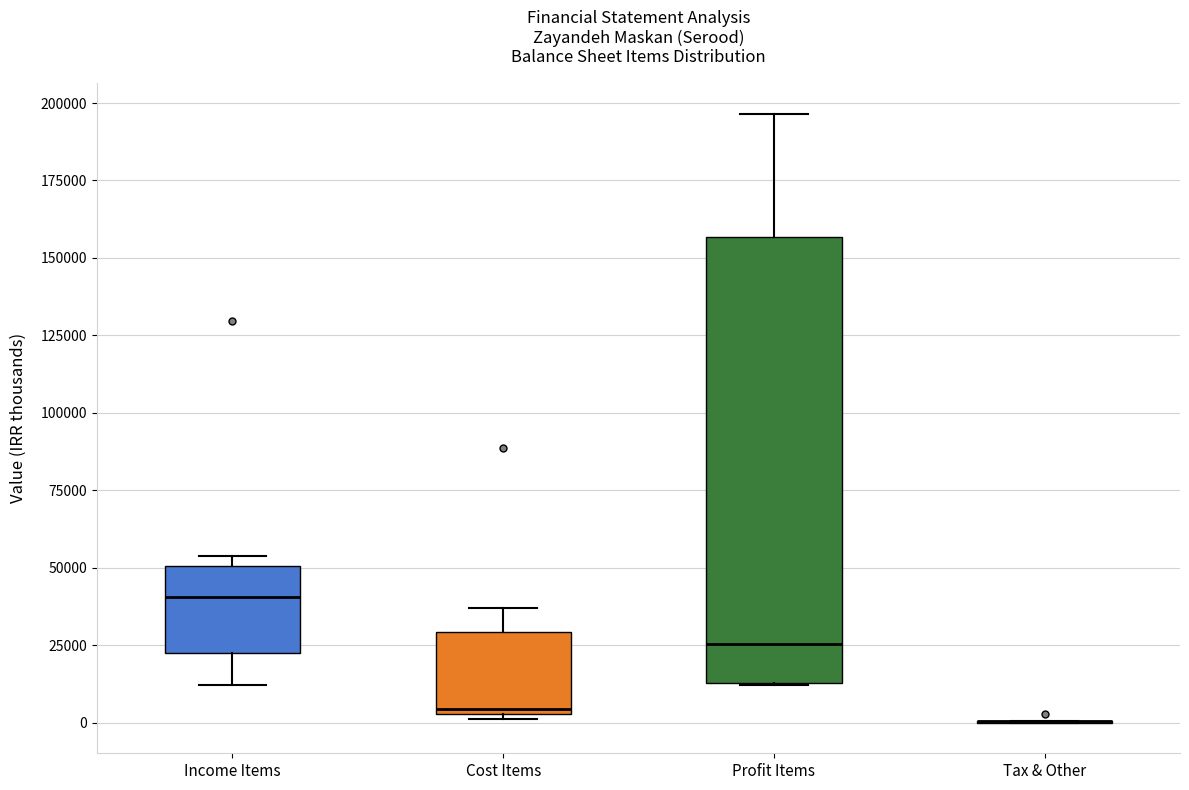

Reading left to right, read every box against the y-axis: the position of its median line, the range the box covers, and the ends of its whiskers. The values are not printed on the chart, so give them approximately, as read against the axis.

Income Items: median 40000, box 25000 to 50000, whiskers 10000 to 55000
Cost Items: median 5000 (just above the box's lower edge), box 5000 to 30000, whiskers 0 to 35000
Profit Items: median 25000, box 15000 to 155000, whiskers 10000 to 195000
Tax & Other: box collapsed to a line at 0, whiskers 0 to 0